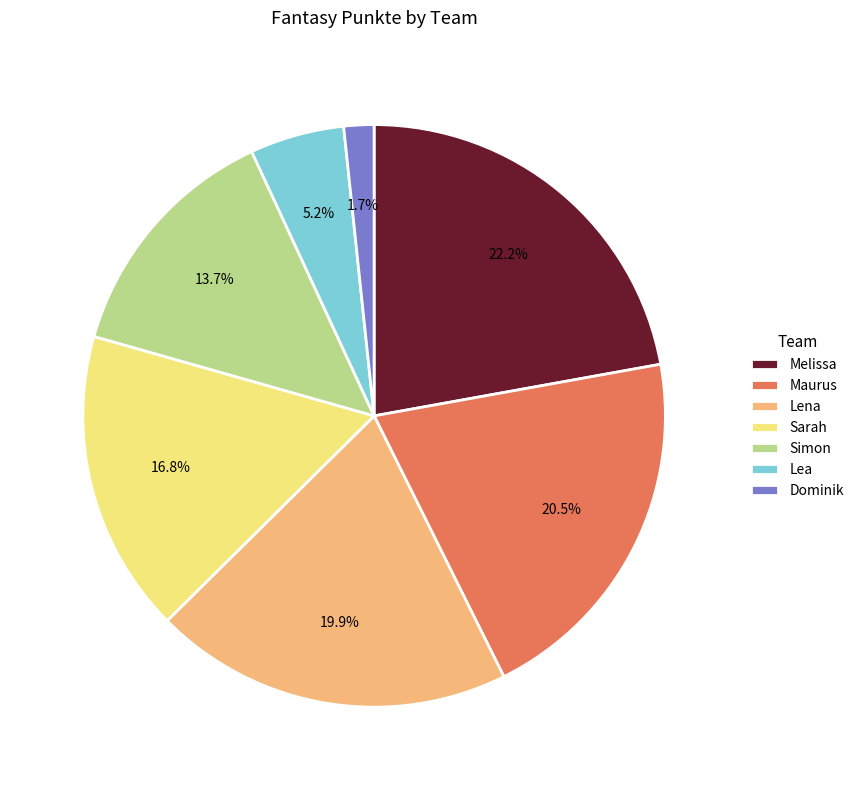

Combined, what portion of the pie is Lea and Melissa?

27.4%